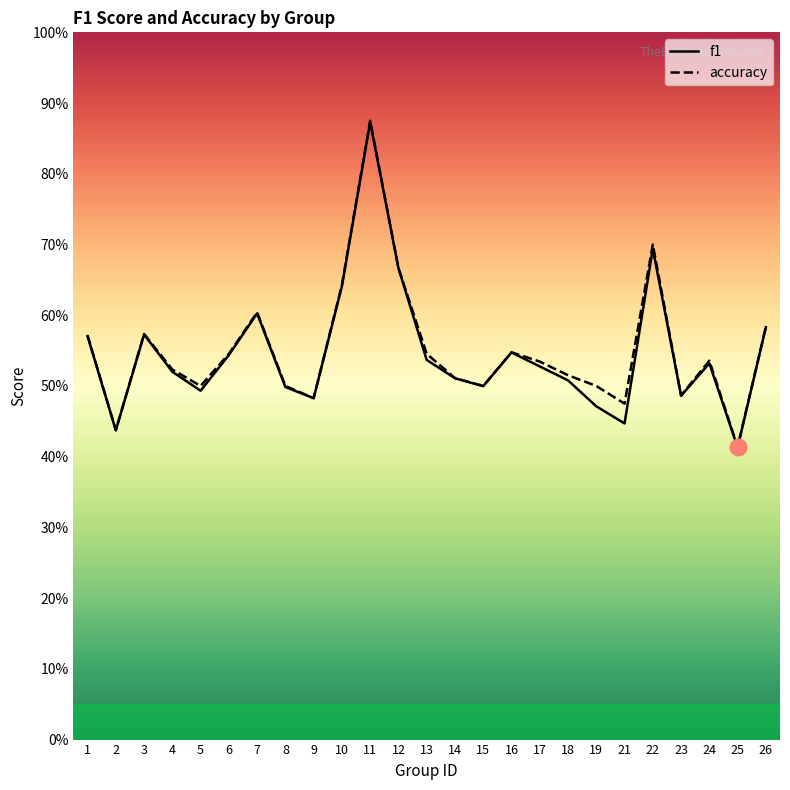

Where is the first local maximum for accuracy?

3